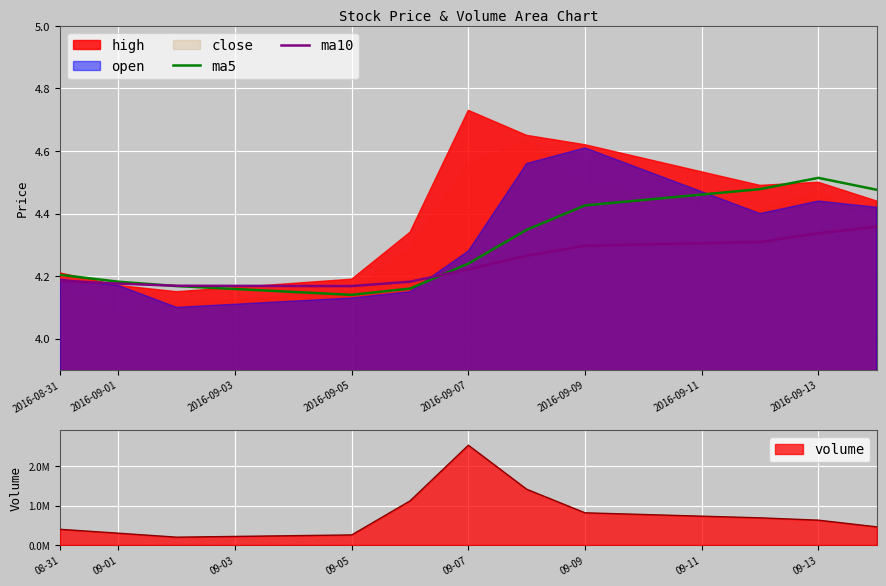

What is the difference between the maximum and second lowest values in the ma5 series?

0.4